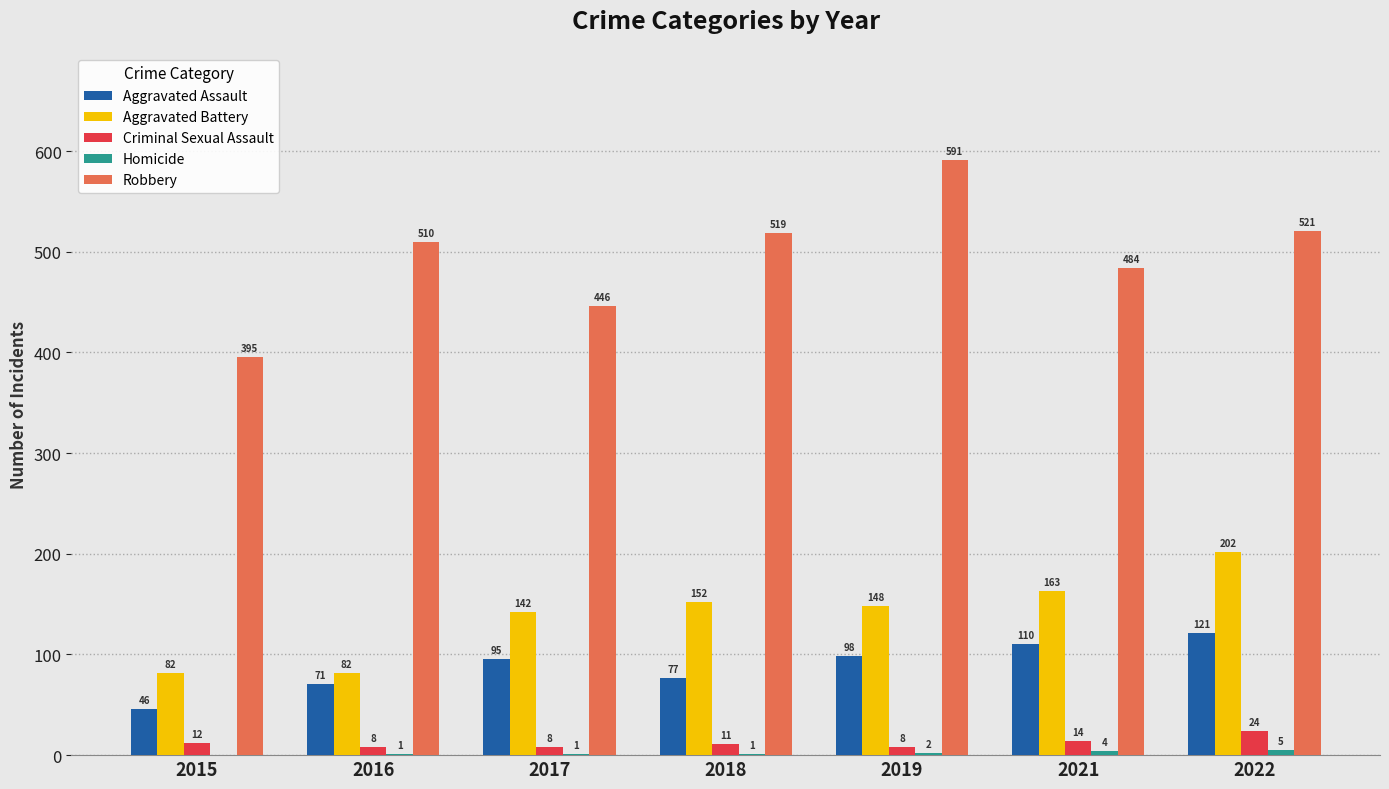

Is the value of Criminal Sexual Assault at 2015 greater than the value of Aggravated Assault at 2016?

No